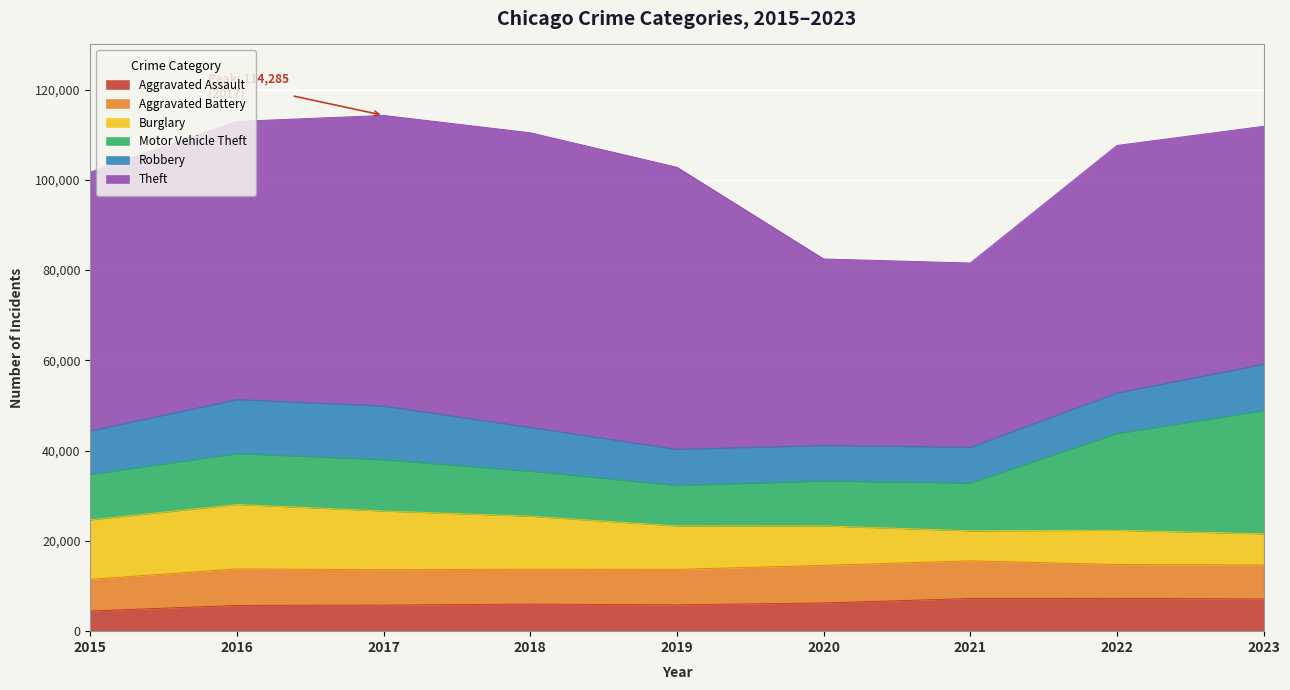

What is the minimum value shown in the chart?

4480